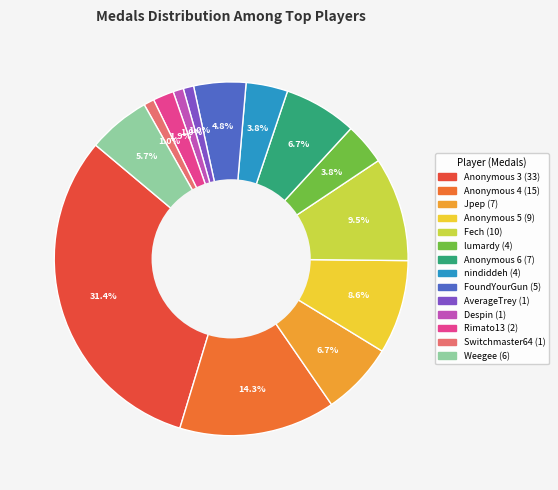

Is there any slice that represents more than half of the pie?

No